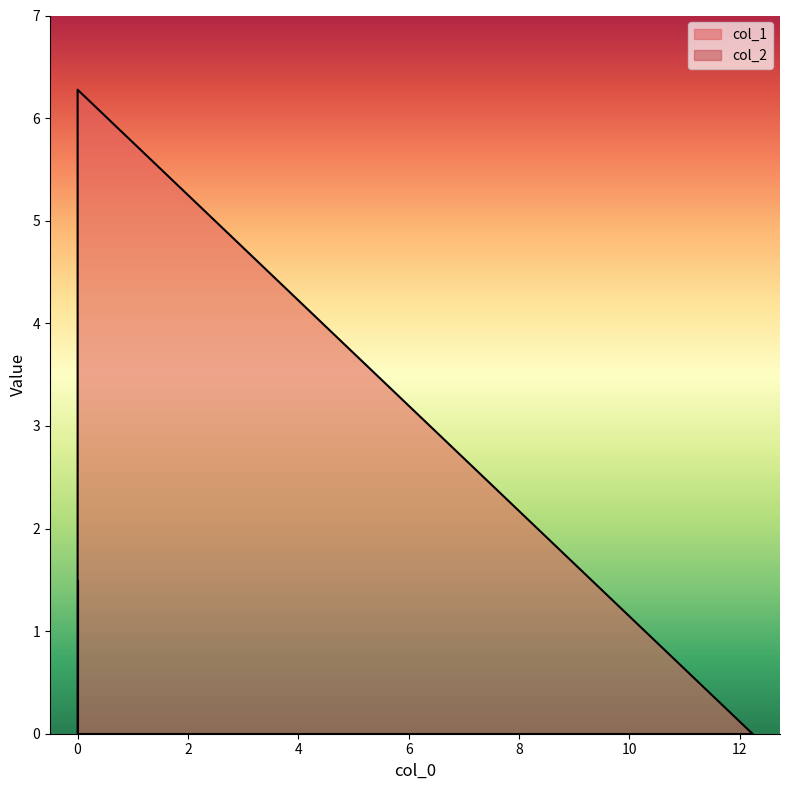

Reading left to right, list all the values displayed in this chart.

col_1: 12.229488=0.0	0.0=6.3	0.0=0.0
col_2: 12.229488=0.0	0.0=0.0	0.0=1.5